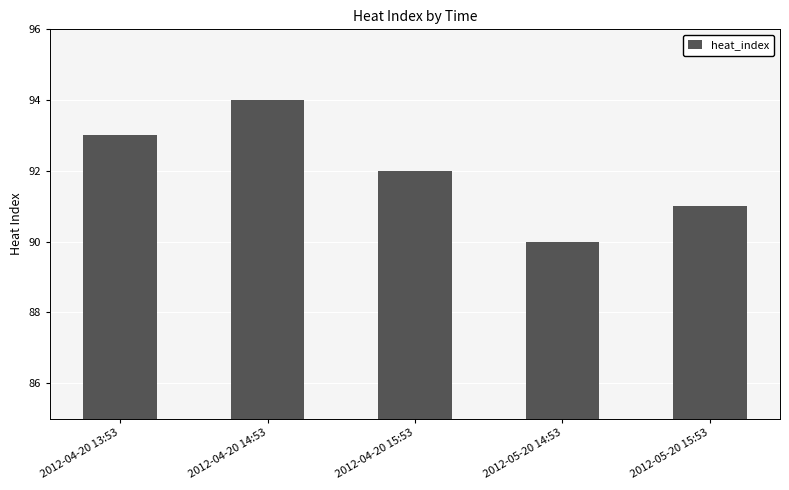

How many values are below 92?

2